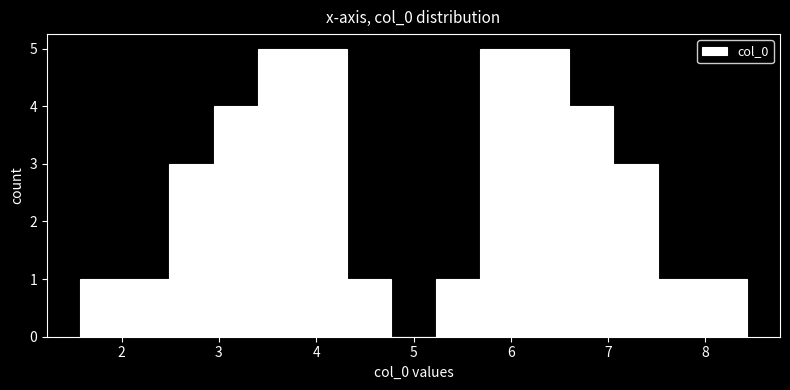

Reading left to right, list every bar in this chart as the range it spans on the x-axis followed by its height. Neither the bar edges nor the heights are printed on the chart, so give them approximately, as read against the axes.

1.6 to 2.0: 1
2.0 to 2.5: 1
2.5 to 2.9: 3
2.9 to 3.4: 4
3.4 to 3.9: 5
3.9 to 4.3: 5
4.3 to 4.8: 1
4.8 to 5.2: 0
5.2 to 5.7: 1
5.7 to 6.1: 5
6.1 to 6.6: 5
6.6 to 7.1: 4
7.1 to 7.5: 3
7.5 to 8.0: 1
8.0 to 8.4: 1